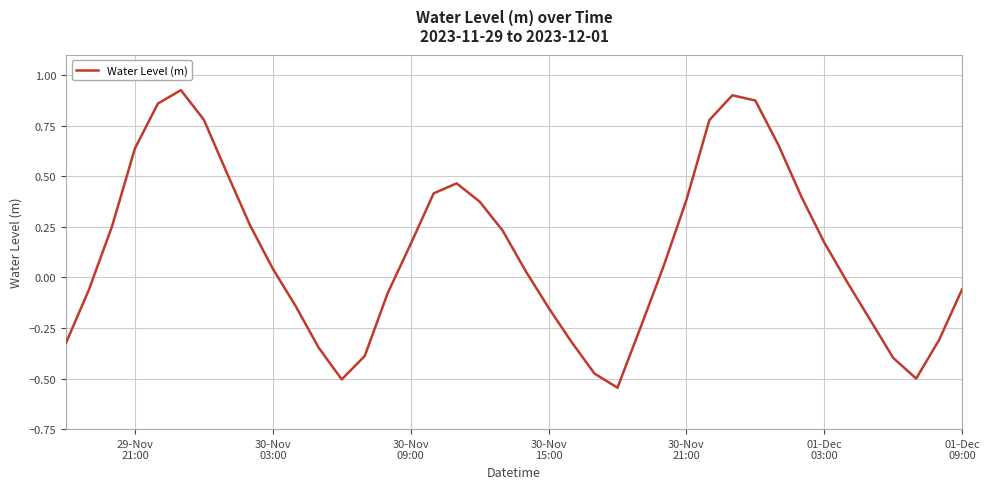

What is the difference between the maximum and minimum values?

1.5